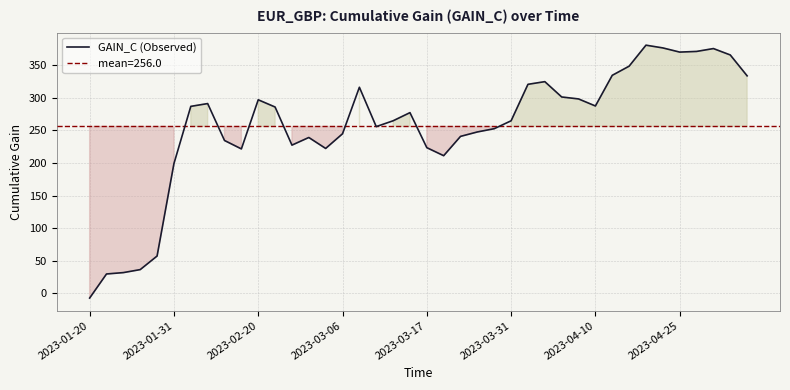

How many values are below 277?

20